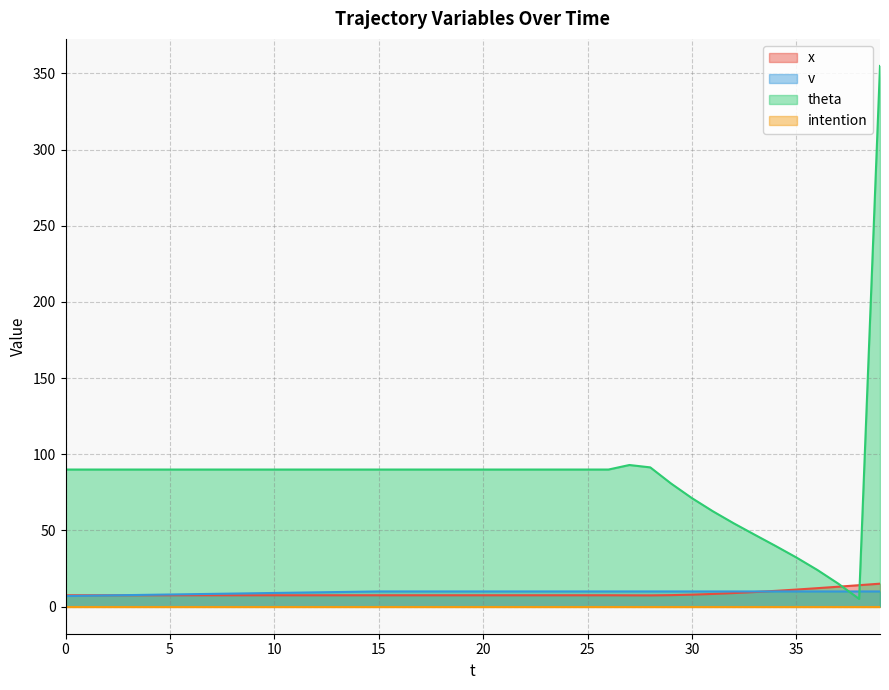

Where is v nearest to the value 8?

5